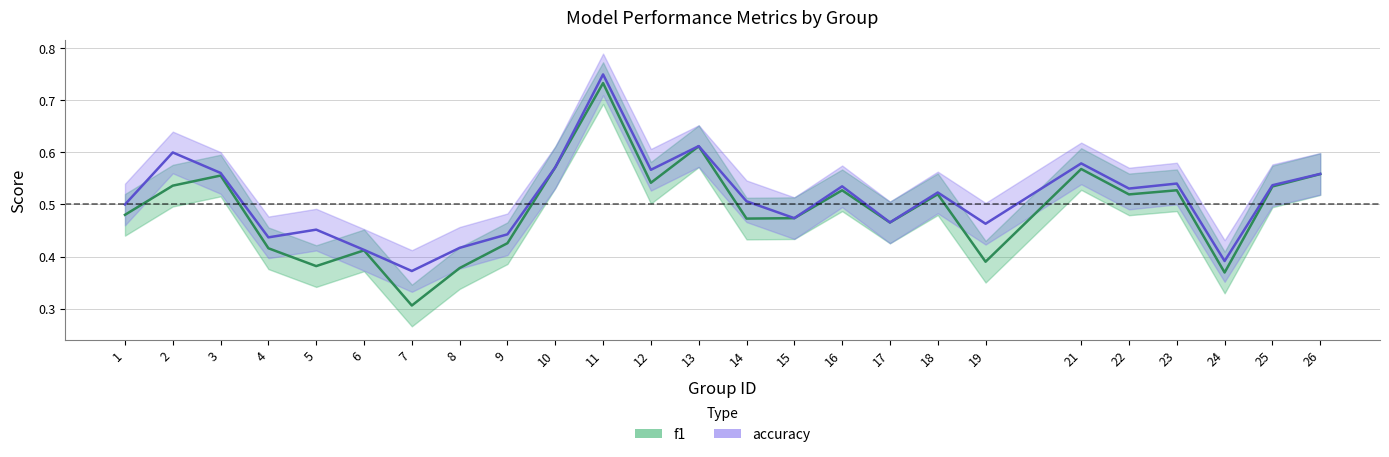

At which category is the sum across all series the highest?

11